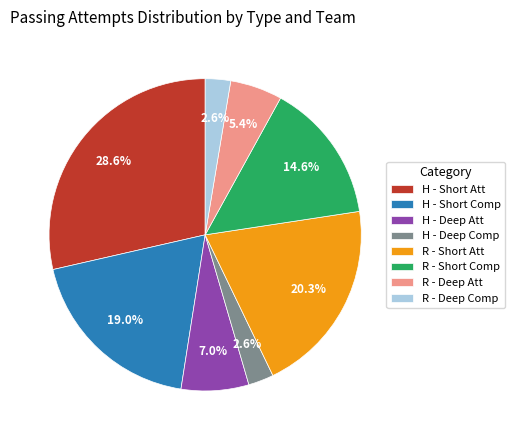

To the nearest percent, what is the average slice percentage?

12%